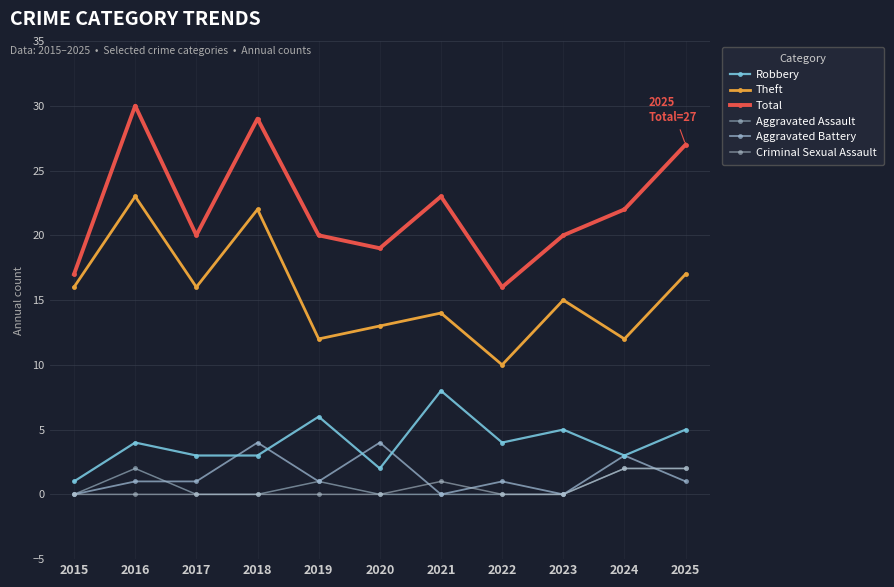

Reading left to right, list all the values displayed in this chart.

Robbery: 2015=1	2016=4	2017=3	2018=3	2019=6	2020=2	2021=8	2022=4	2023=5	2024=3	2025=5
Theft: 2015=16	2016=23	2017=16	2018=22	2019=12	2020=13	2021=14	2022=10	2023=15	2024=12	2025=17
Total: 2015=17	2016=30	2017=20	2018=29	2019=20	2020=19	2021=23	2022=16	2023=20	2024=22	2025=27
Aggravated Assault: 2015=0	2016=2	2017=0	2018=0	2019=1	2020=0	2021=0	2022=0	2023=0	2024=2	2025=2
Aggravated Battery: 2015=0	2016=1	2017=1	2018=4	2019=1	2020=4	2021=0	2022=1	2023=0	2024=3	2025=1
Criminal Sexual Assault: 2015=0	2016=0	2017=0	2018=0	2019=0	2020=0	2021=1	2022=0	2023=0	2024=2	2025=2